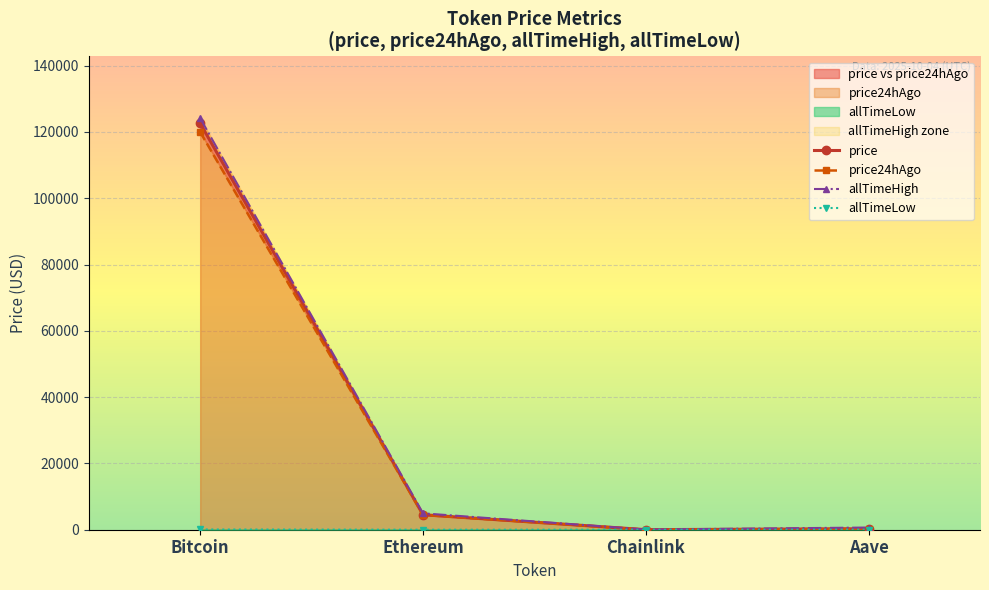

The allTimeHigh series shows 661.7 at Aave. True or false?

True